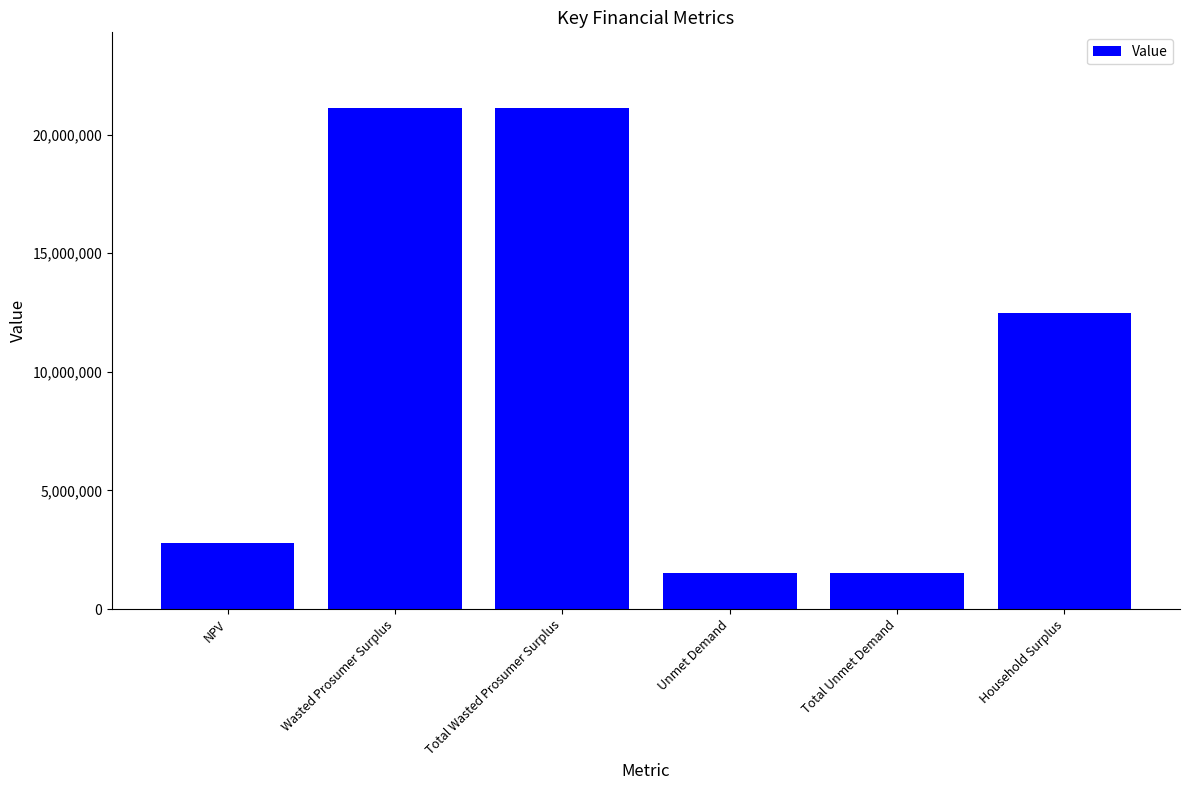

What is the difference between the values at Household Surplus and Total Unmet Demand?

10921661.4